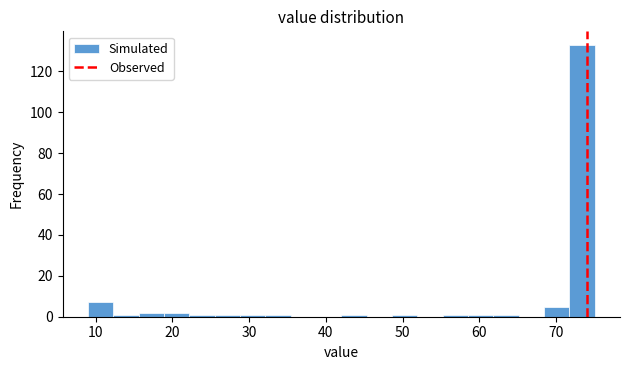

Around what value on the x-axis is the tallest bar? Give the approximate position of its centre, as read against the axis.

73